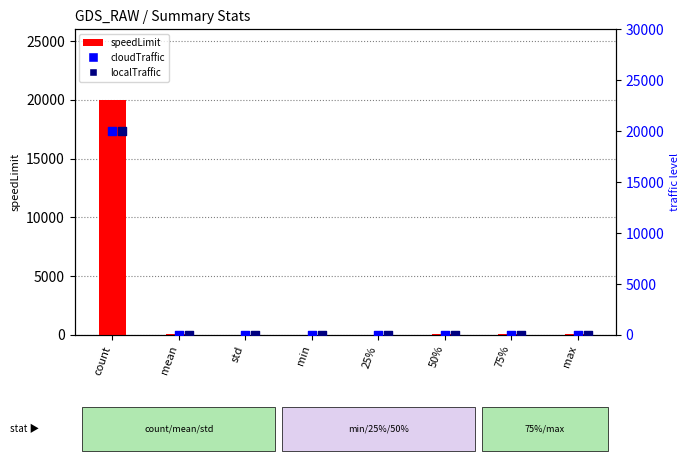

At how many categories does at least one series exceed 13033?

1